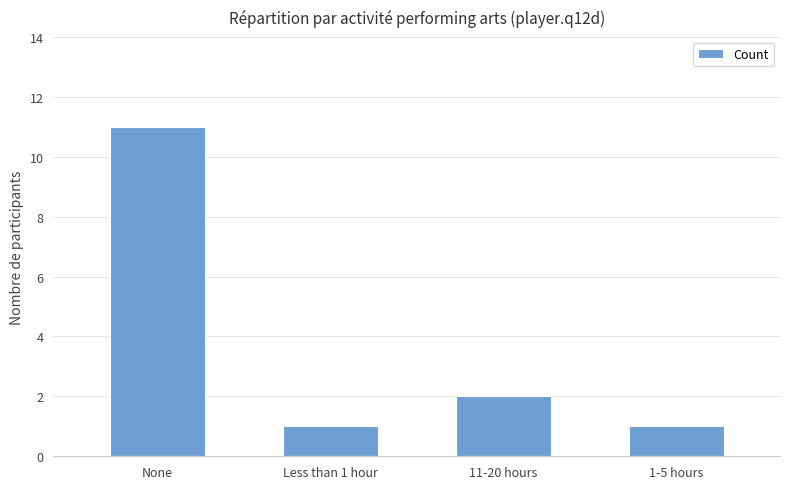

Approximately how many times larger is the value at Less than 1 hour compared to 1-5 hours?

1.0